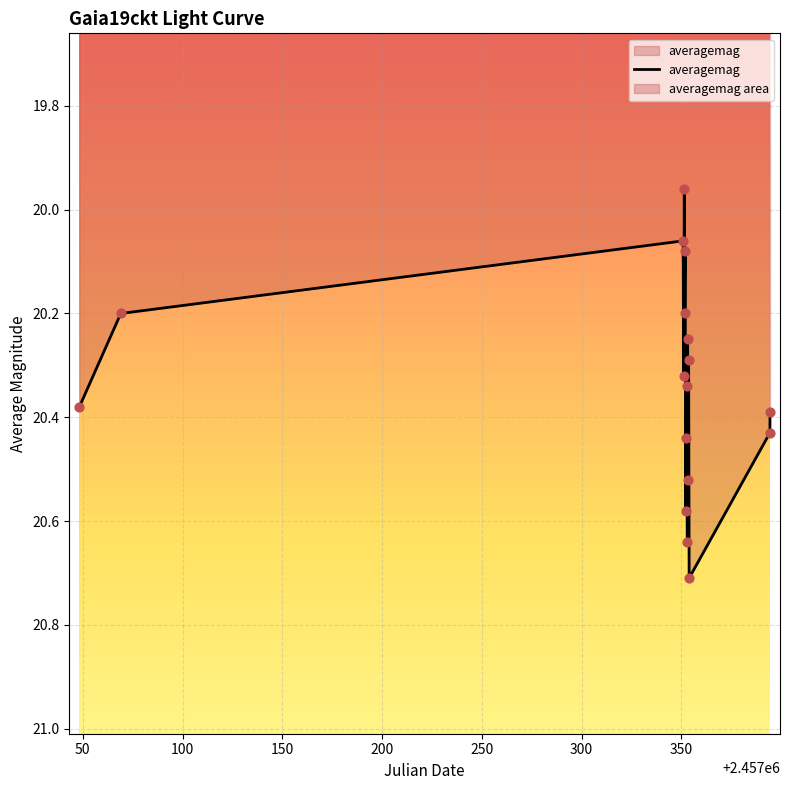

Approximately how many times larger is the value at 2457352.142 compared to 2457352.216?

1.0